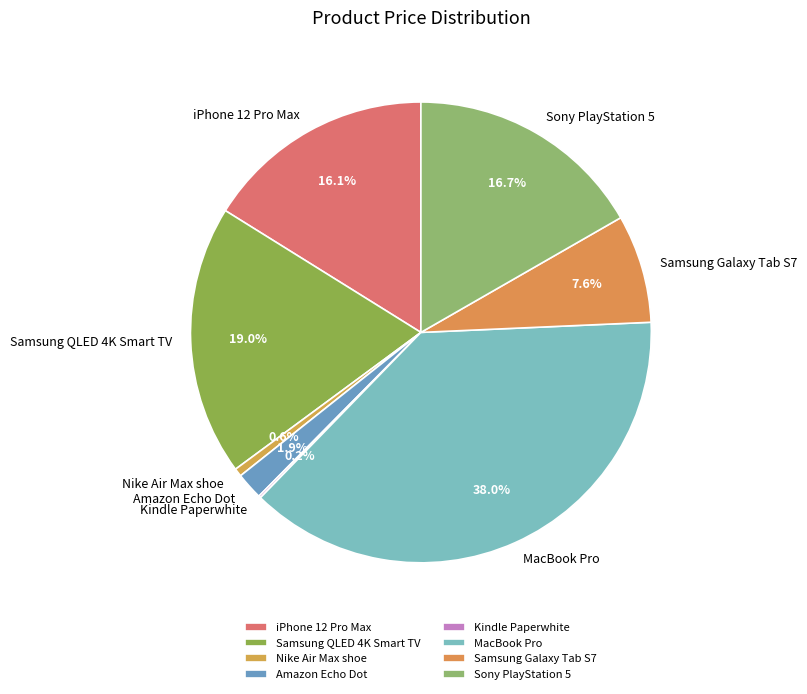

Is it true that Samsung Galaxy Tab S7 is 18% of the pie?

False